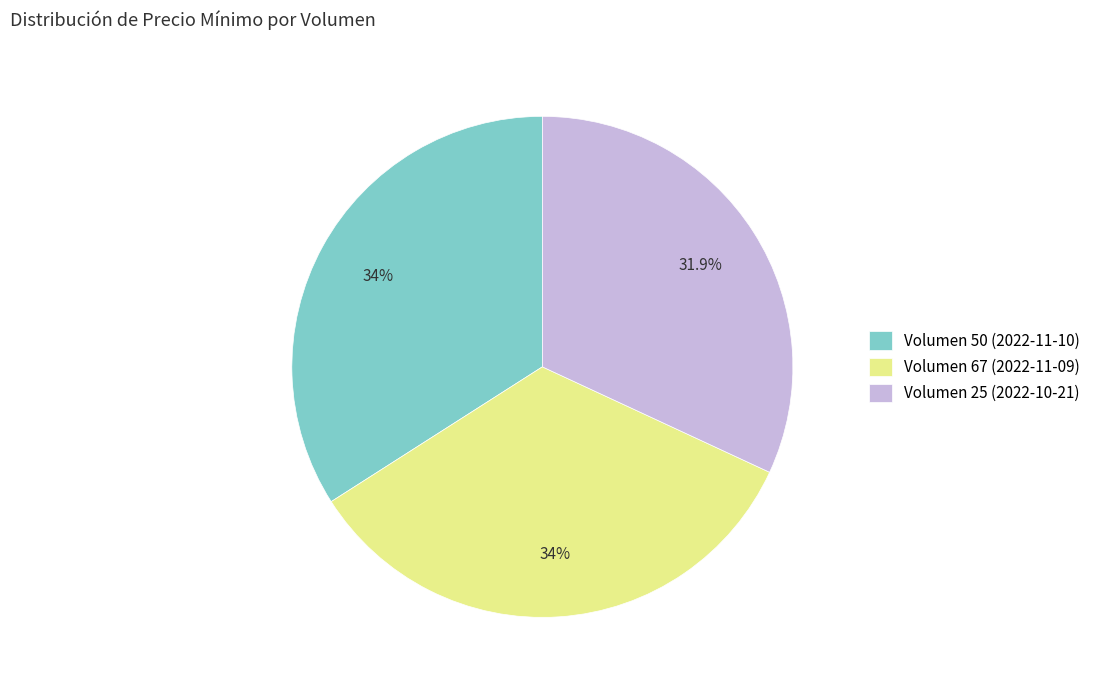

Does Volumen 50 (2022-11-10) represent more than half of the total?

No